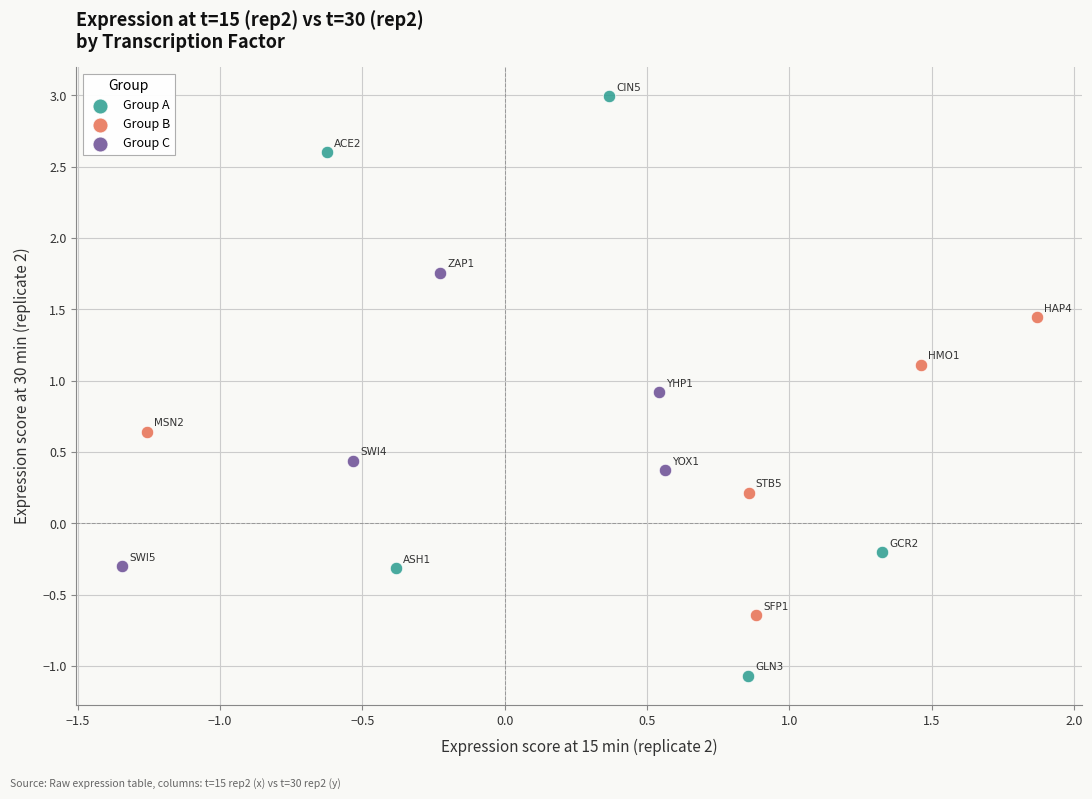

Which series contains the highest Y value?

Group A